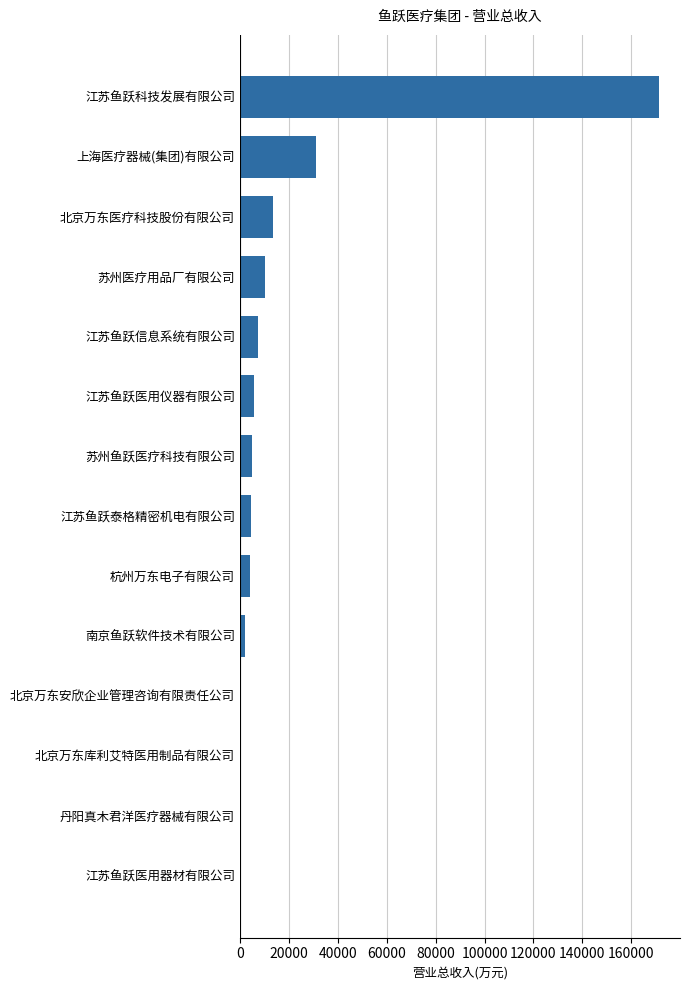

Which has a higher value, 丹阳真木君洋医疗器械有限公司 or 上海医疗器械(集团)有限公司?

上海医疗器械(集团)有限公司